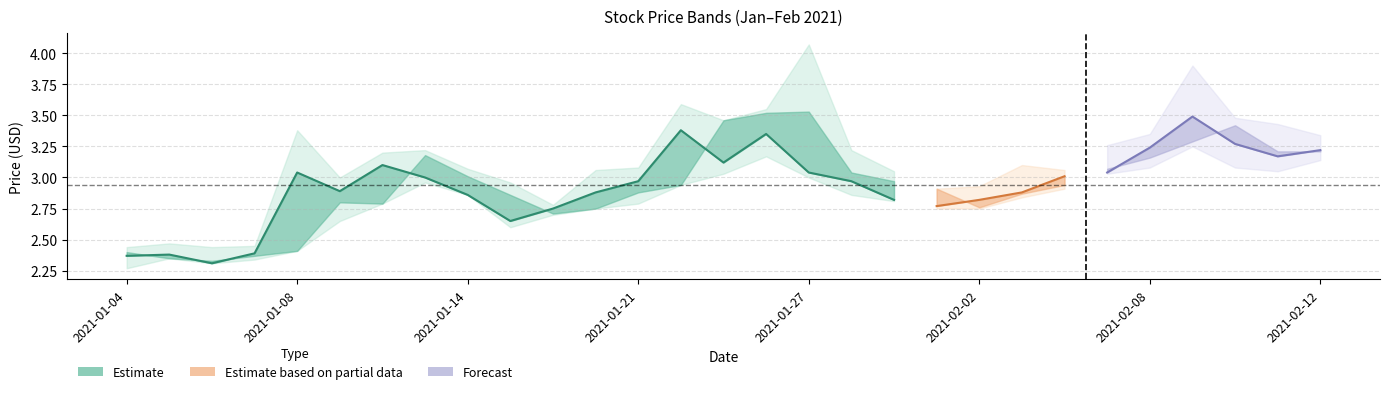

How many interior local peaks does the High series have?

7